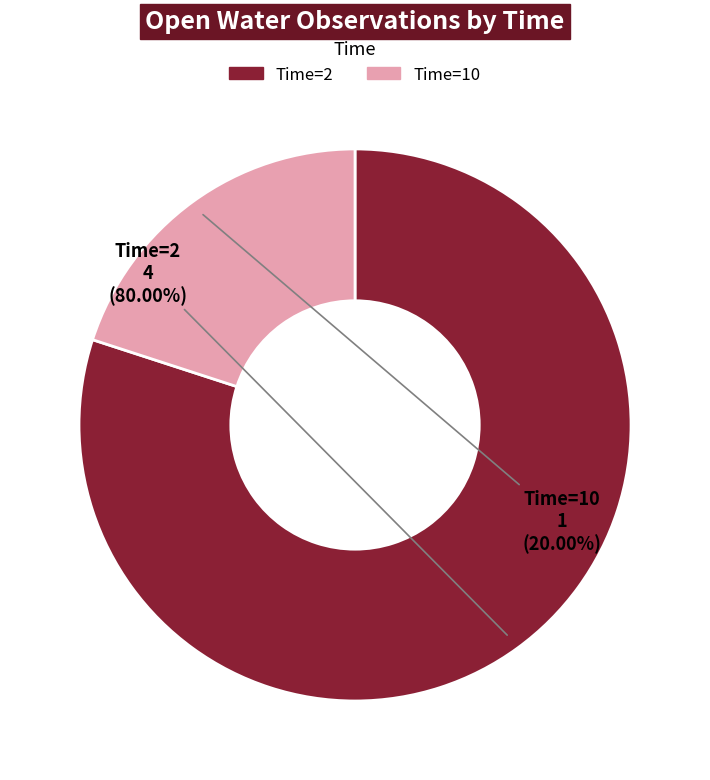

Is there a majority slice in this chart?

Yes